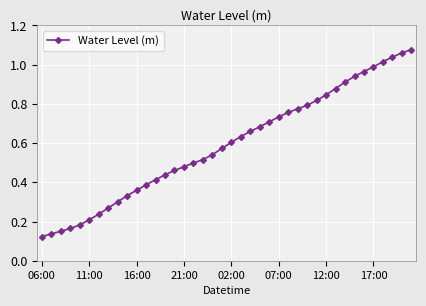

What is the sum of all values?

23.7